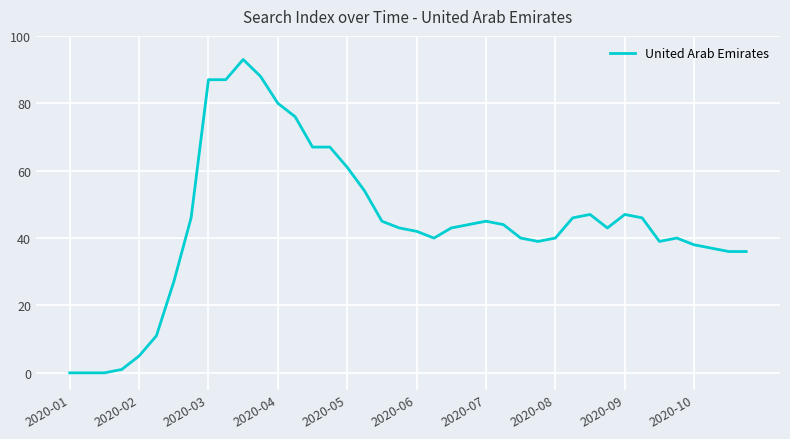

What is the greatest value displayed?

93